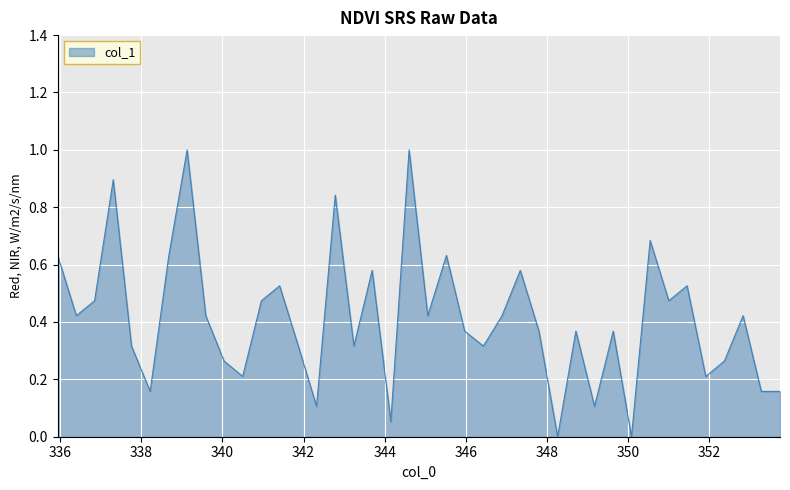

What is the greatest value displayed?

1.0